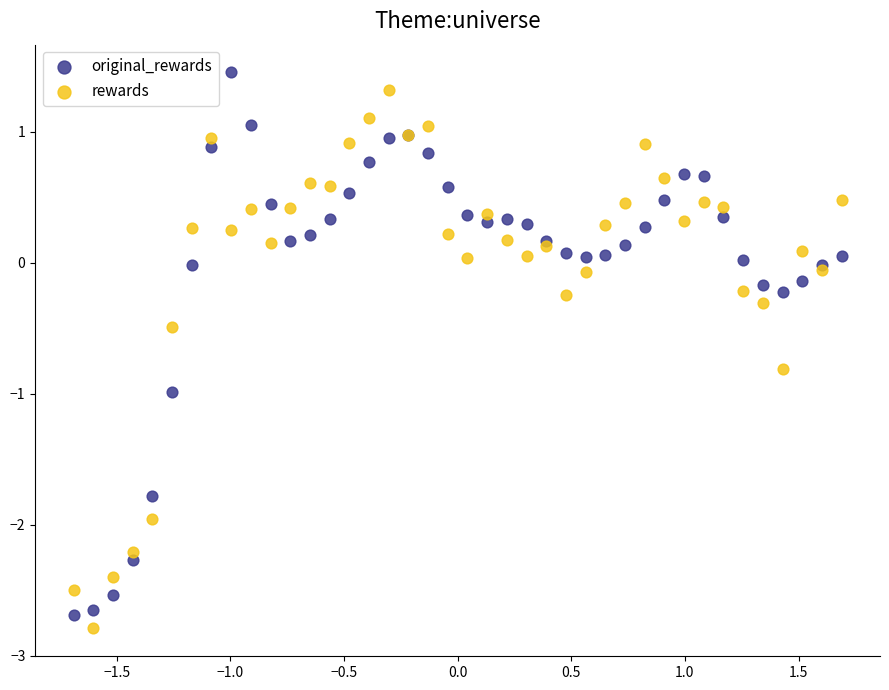

What is the X range (max minus min) for the scatter plot?

3.4